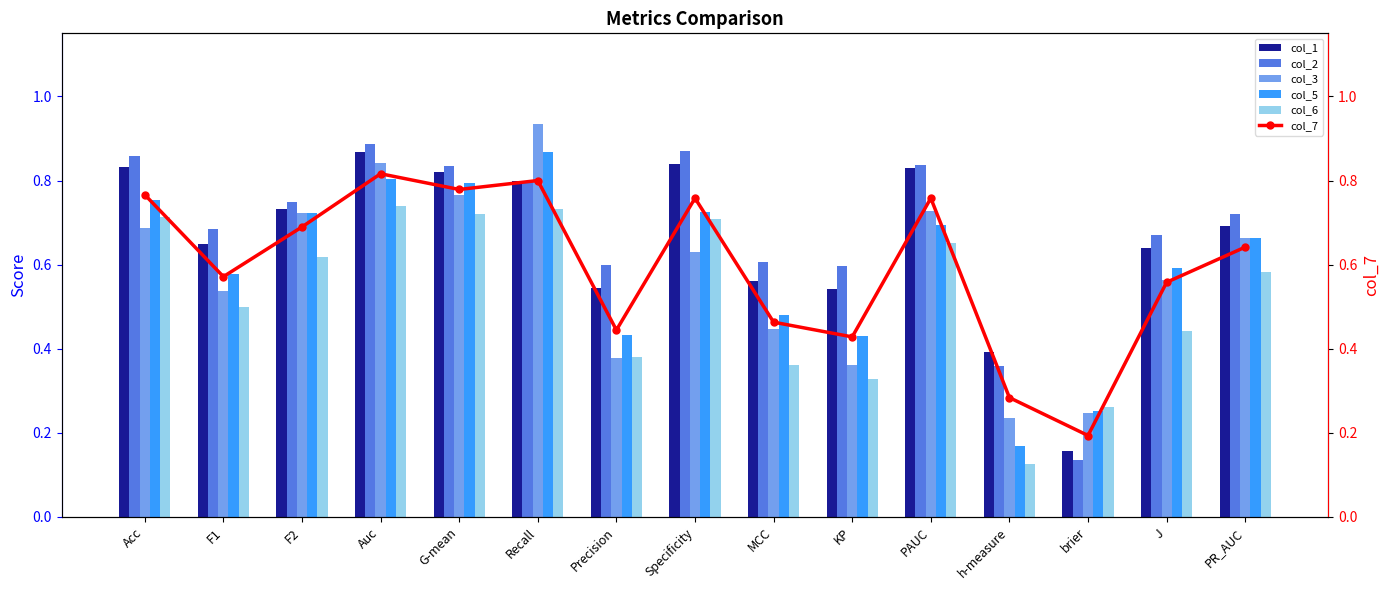

What is the value of the col_5 bar at the 2nd from the left?

0.6